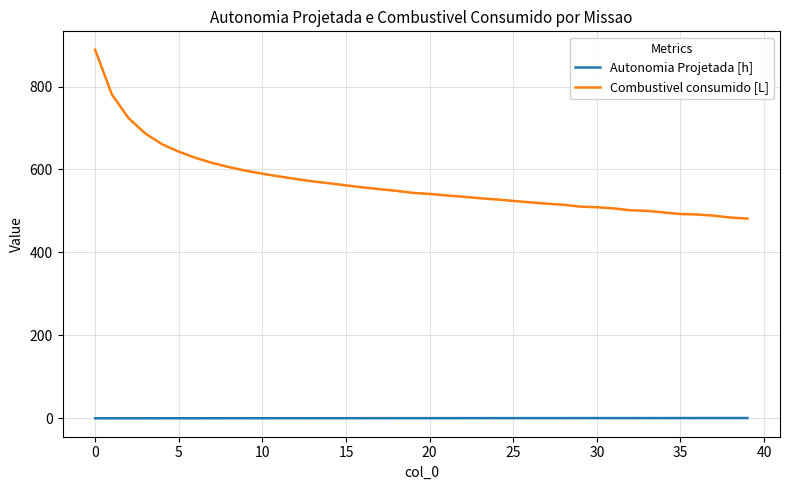

True or false: Autonomia Projetada [h] and Combustivel consumido [L] cross at least once.

False